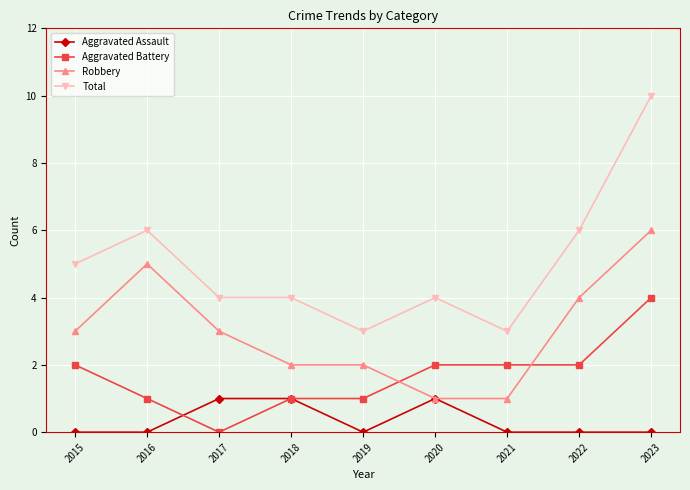

What is the difference between the maximum and minimum values in the Aggravated Assault series?

1